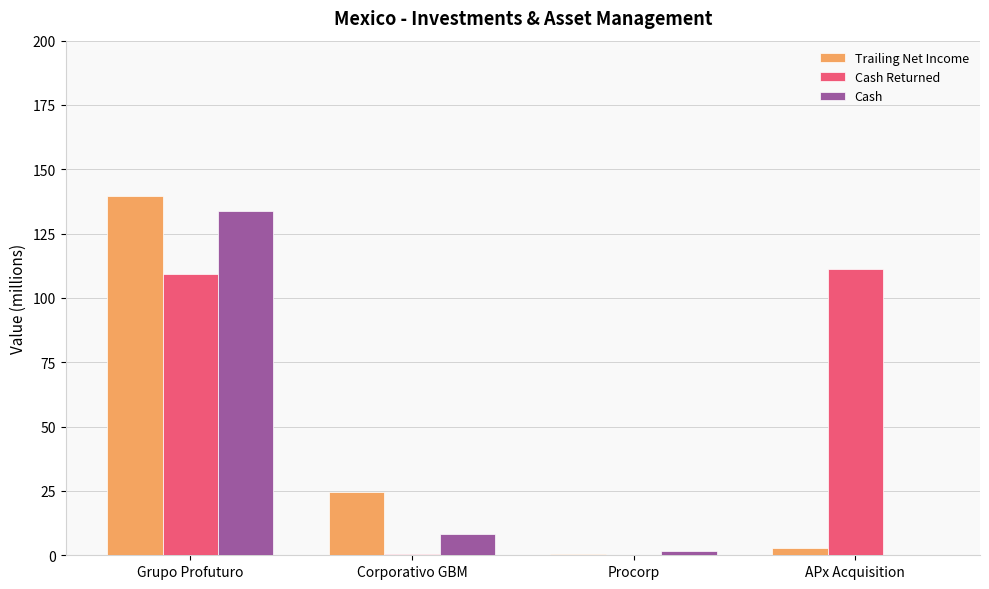

How many data points in Cash are above 8?

2